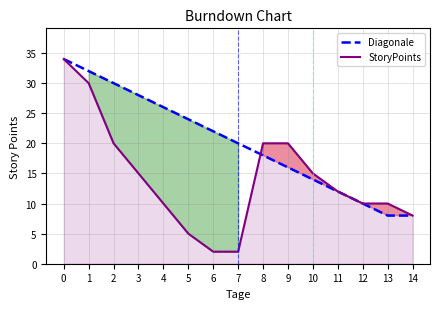

What is the value of the Diagonale point at the 2nd from the left?

32